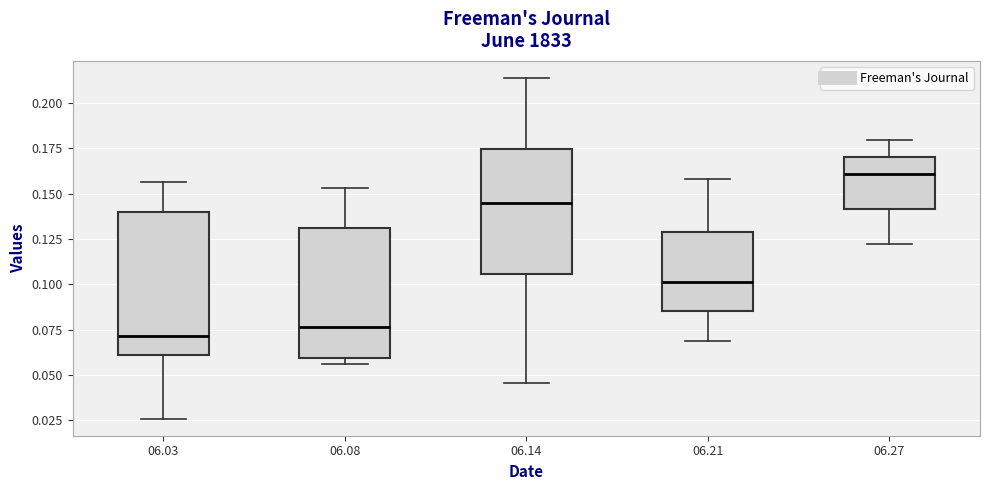

Where does the median line of the box at x = 06.08 sit on the y-axis? The values are not printed on the chart, so give them approximately, as read against the axis.

0.075